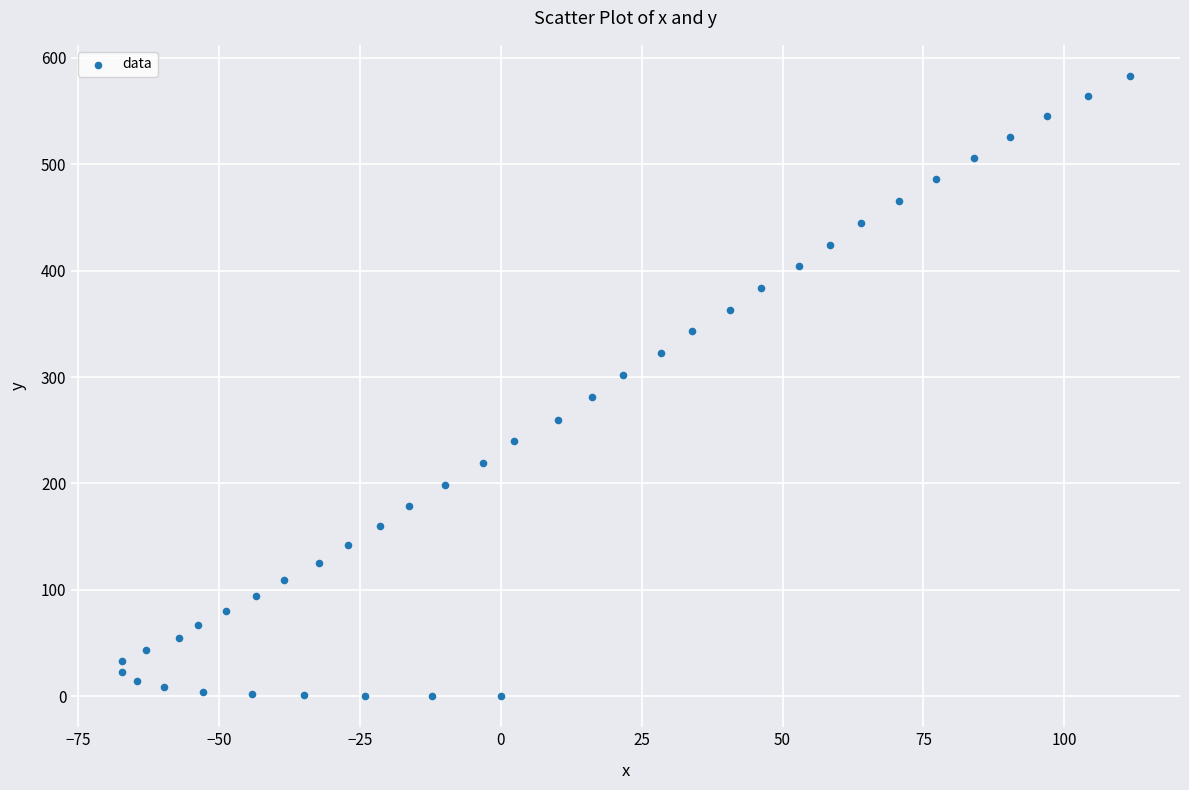

What is the range of Y values (max minus min)?

583.4